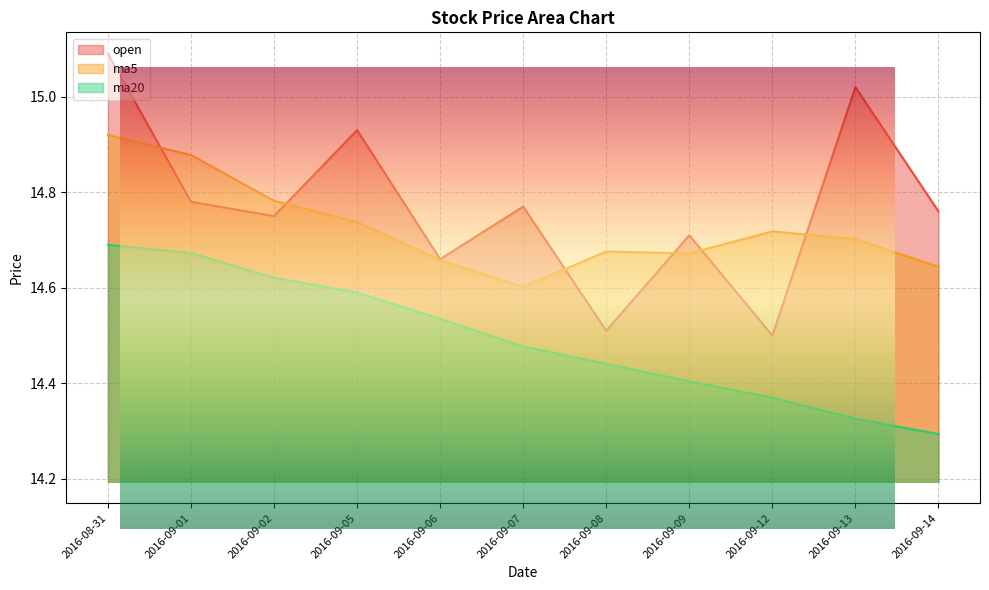

What is the sum of the ma20 values at 2016-09-12 and 2016-08-31?

29.1